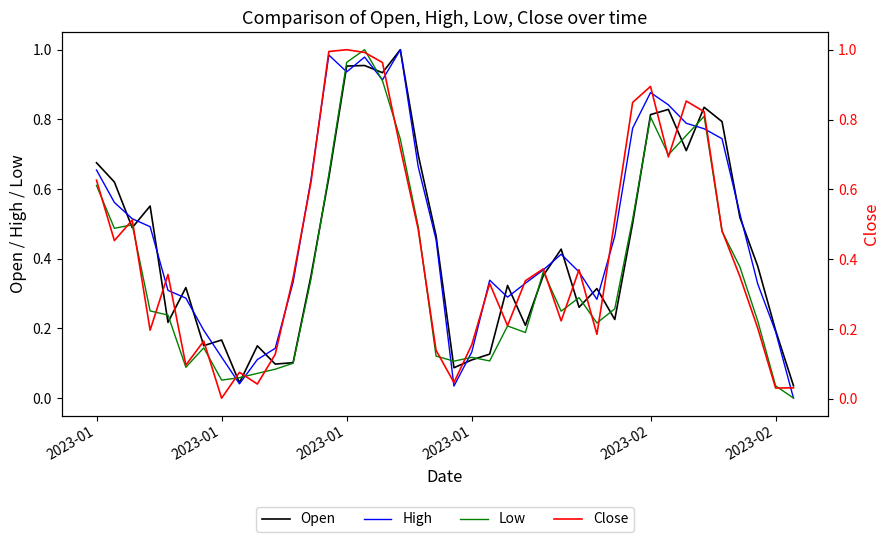

List the series in order of their peak value, highest first.

High, Low, Open, Close